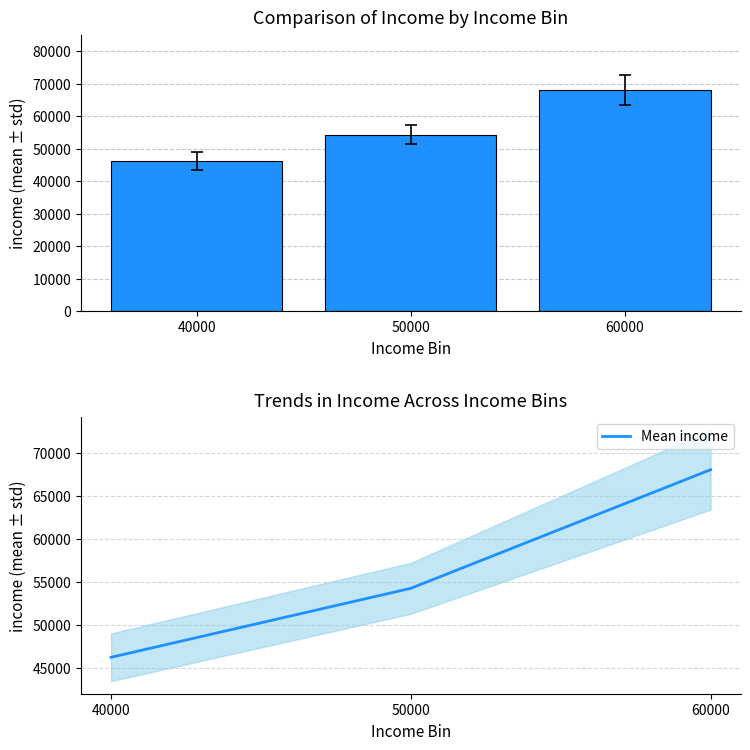

Count the number of data series in this chart.

2